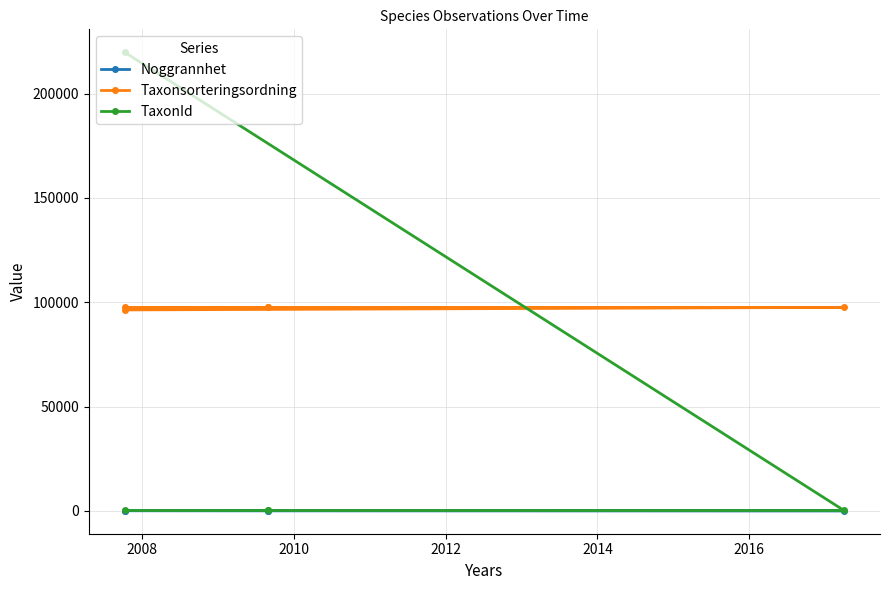

Count the number of data series in this chart.

3